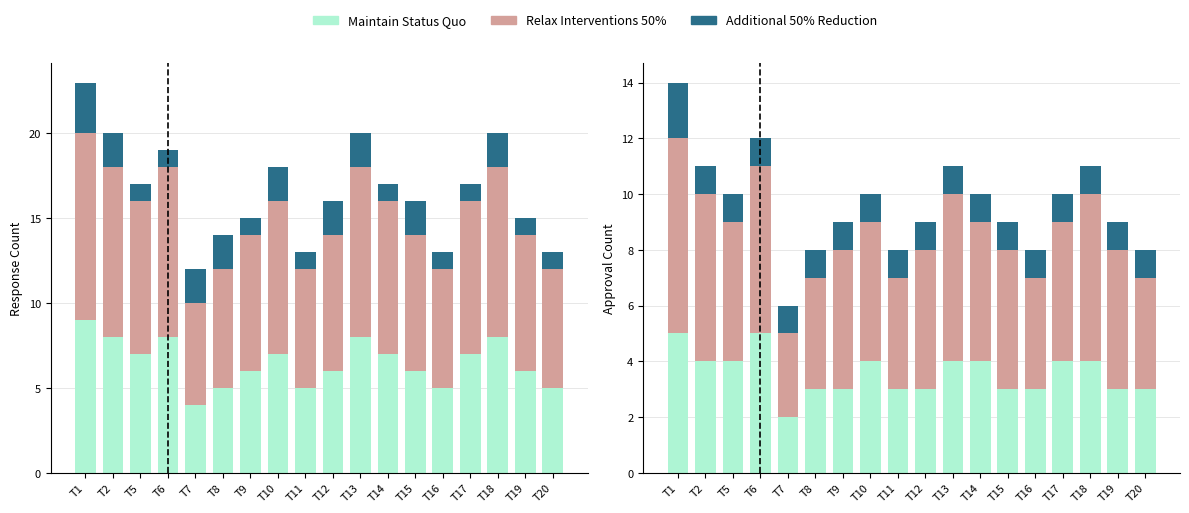

What is the value of the Additional 50% Reduction bar at the 4th from the left?

1